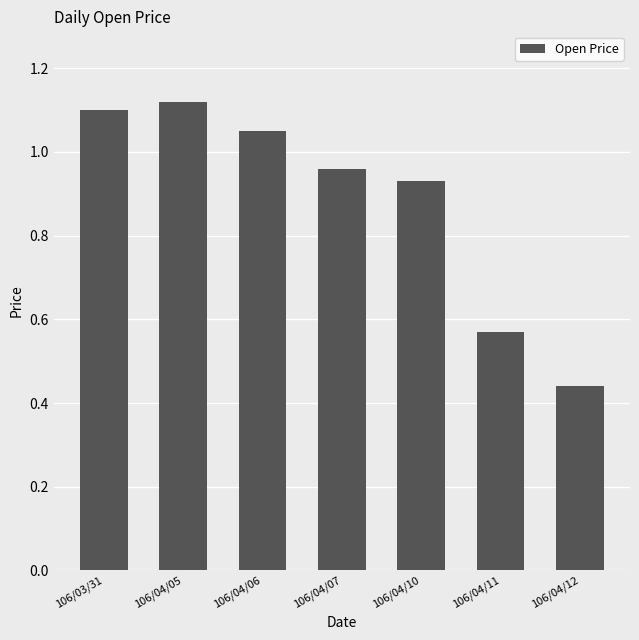

Rank the categories by value from highest to lowest.

106/04/05, 106/03/31, 106/04/06, 106/04/07, 106/04/10, 106/04/11, 106/04/12